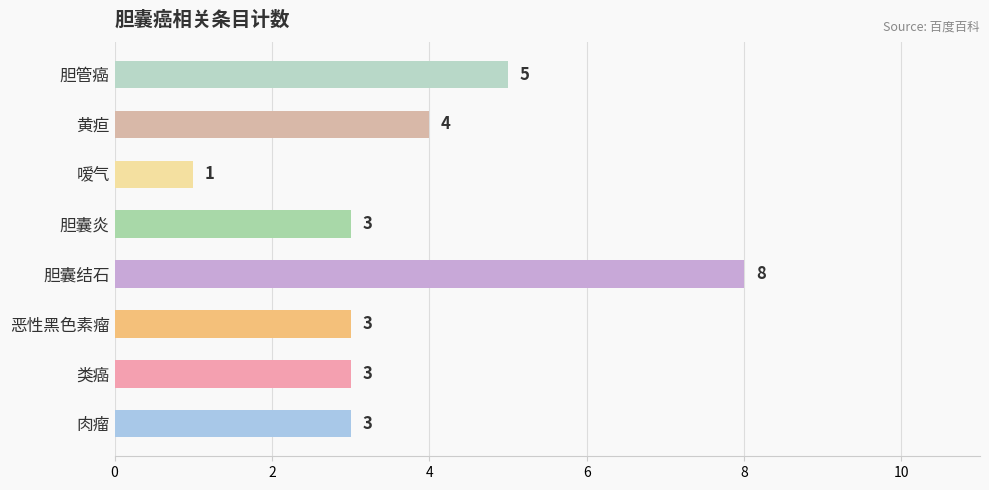

What is the difference between the maximum and minimum values?

7